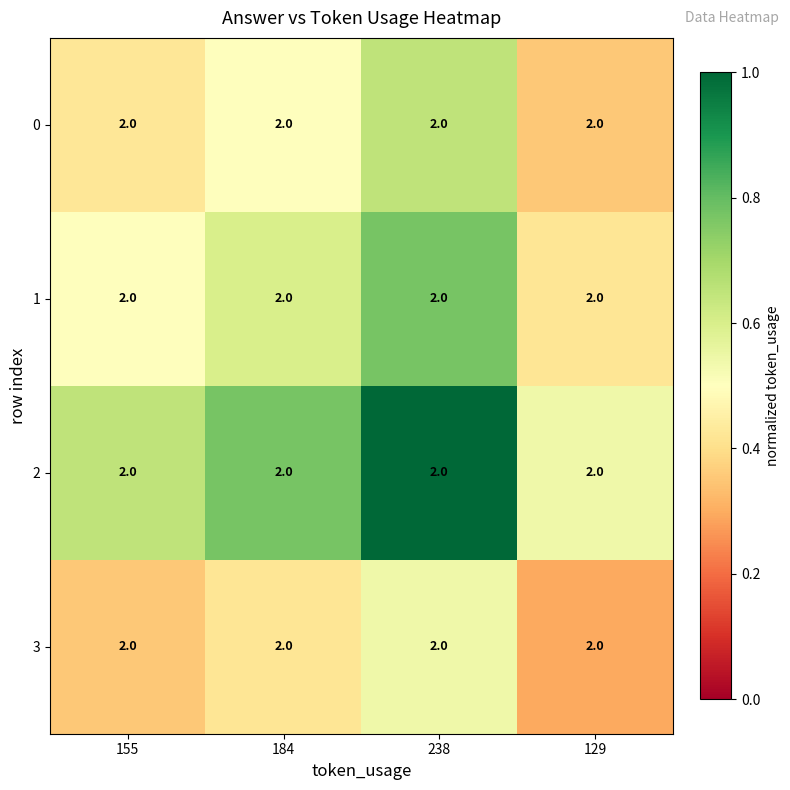

What is the total value across all series at 129?

1.6